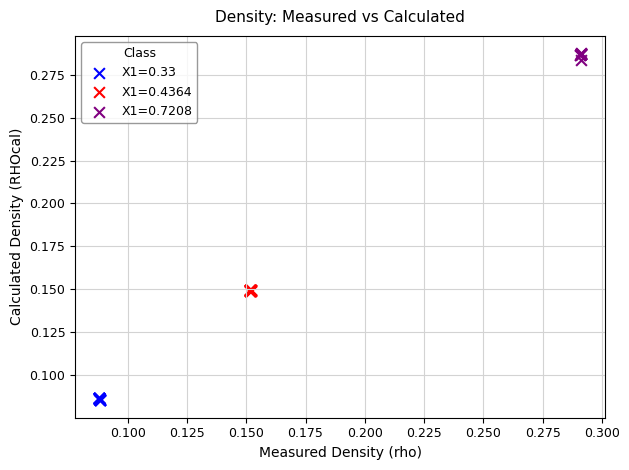

Which series contains the lowest Y value?

X1=0.33